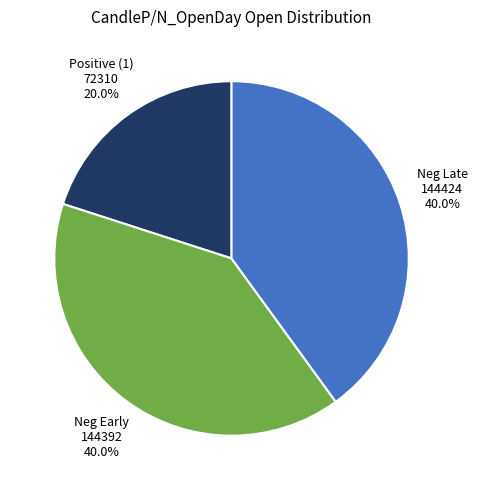

Between Neg Late and Positive (1), which is larger?

Neg Late